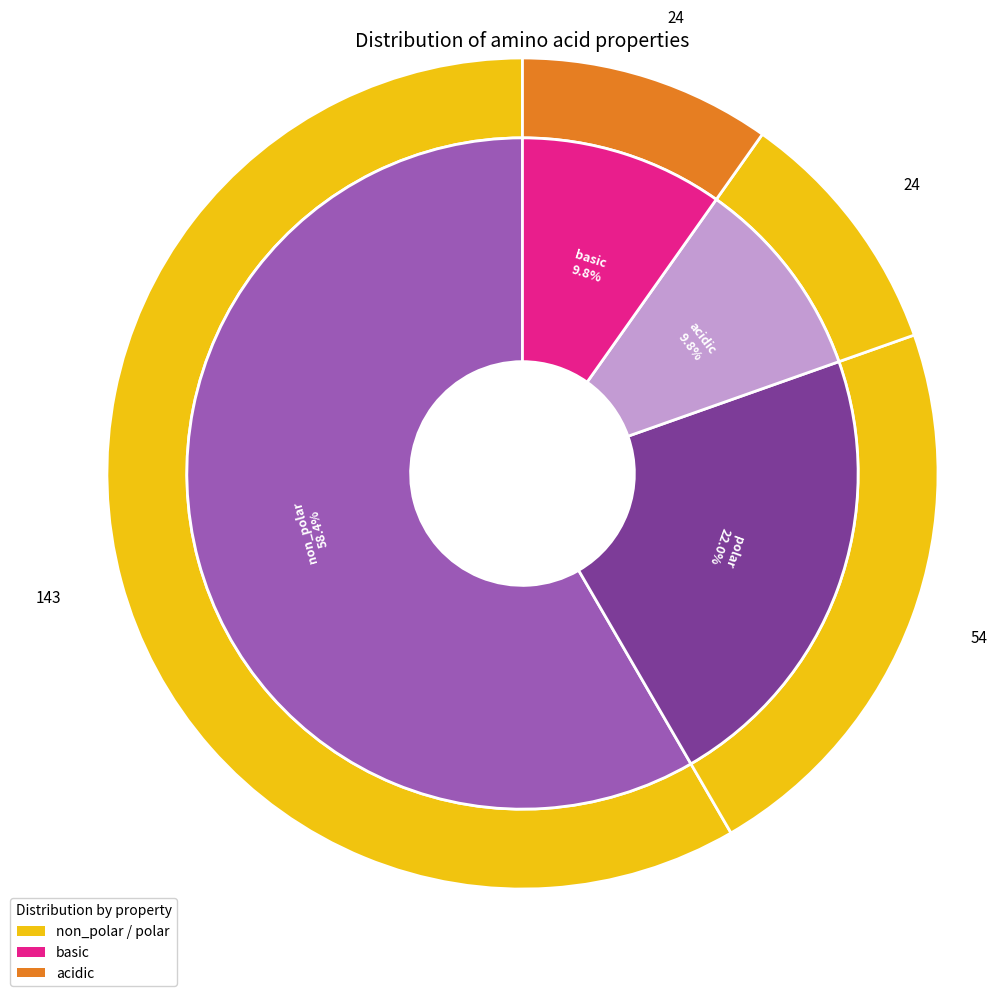

Does any single category account for the majority?

Yes